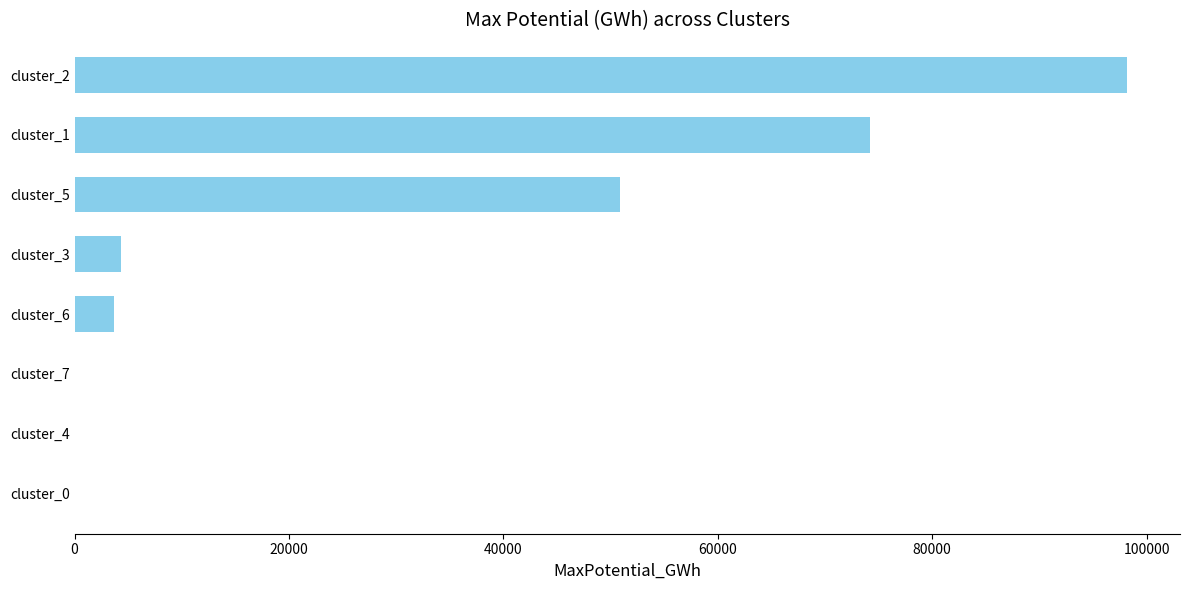

Are the bars grouped side by side (vs. stacked)?

No